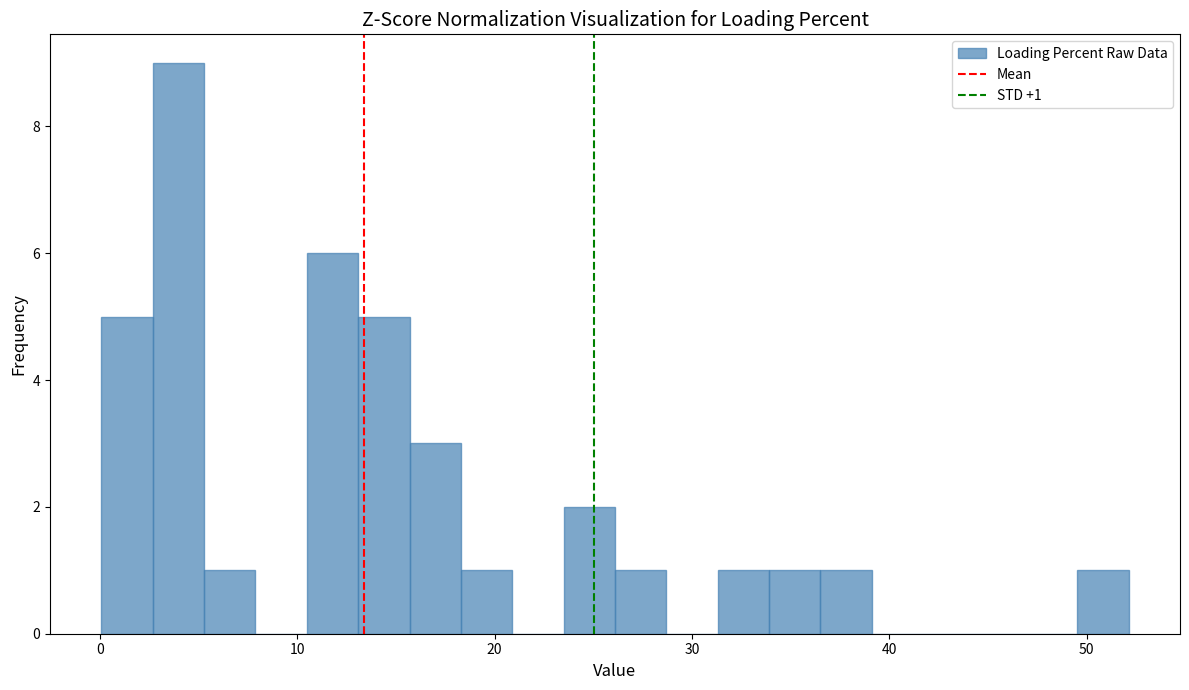

Read against the x-axis, roughly where is the centre of the tallest bar?

4